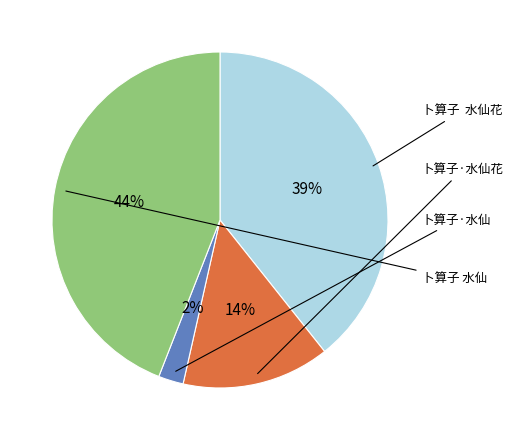

How many segments does this pie chart have?

4